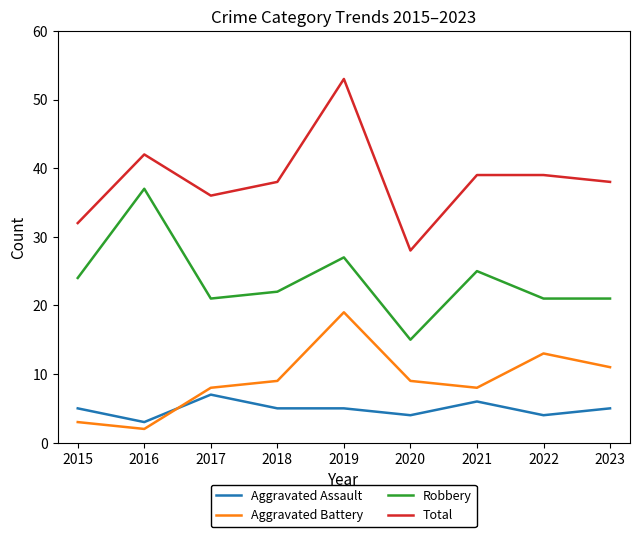

What is the average value of the Aggravated Assault series?

5